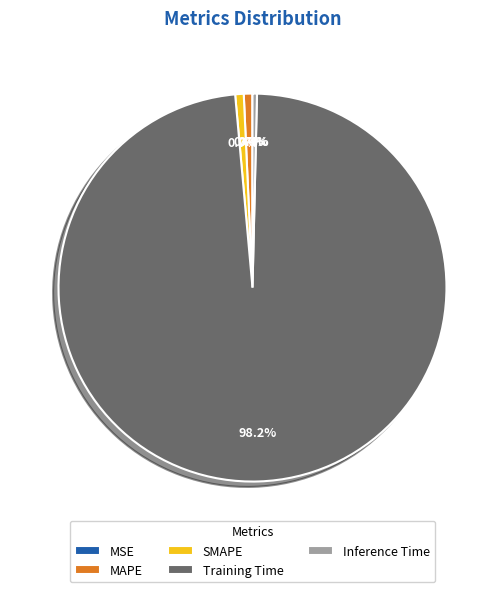

How much of the chart is everything except SMAPE?

99.3%